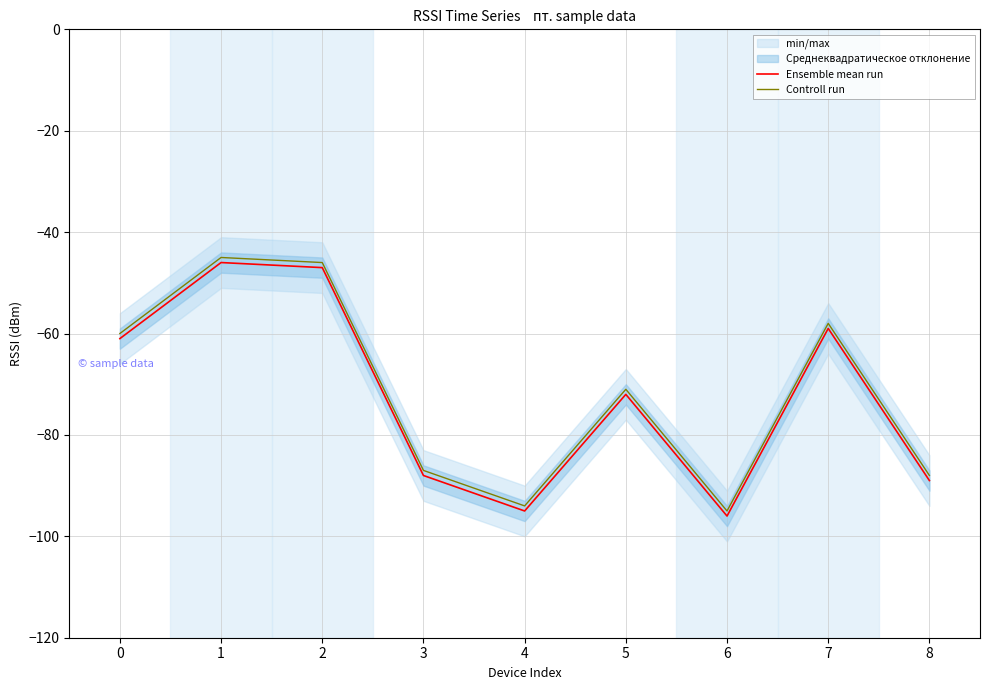

What is the average value of the Ensemble mean run series?

-73